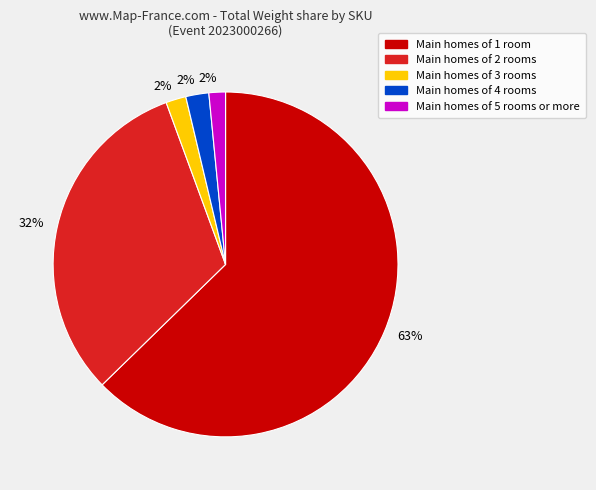

Is there any slice that represents more than half of the pie?

Yes